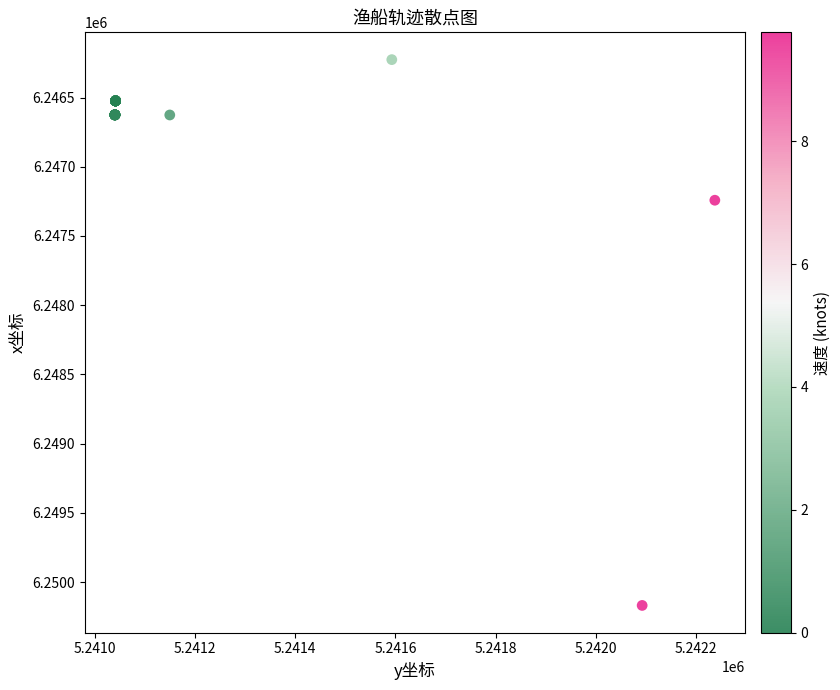

What Y value in the scatter plot is closest to 6248197?

6247241.8